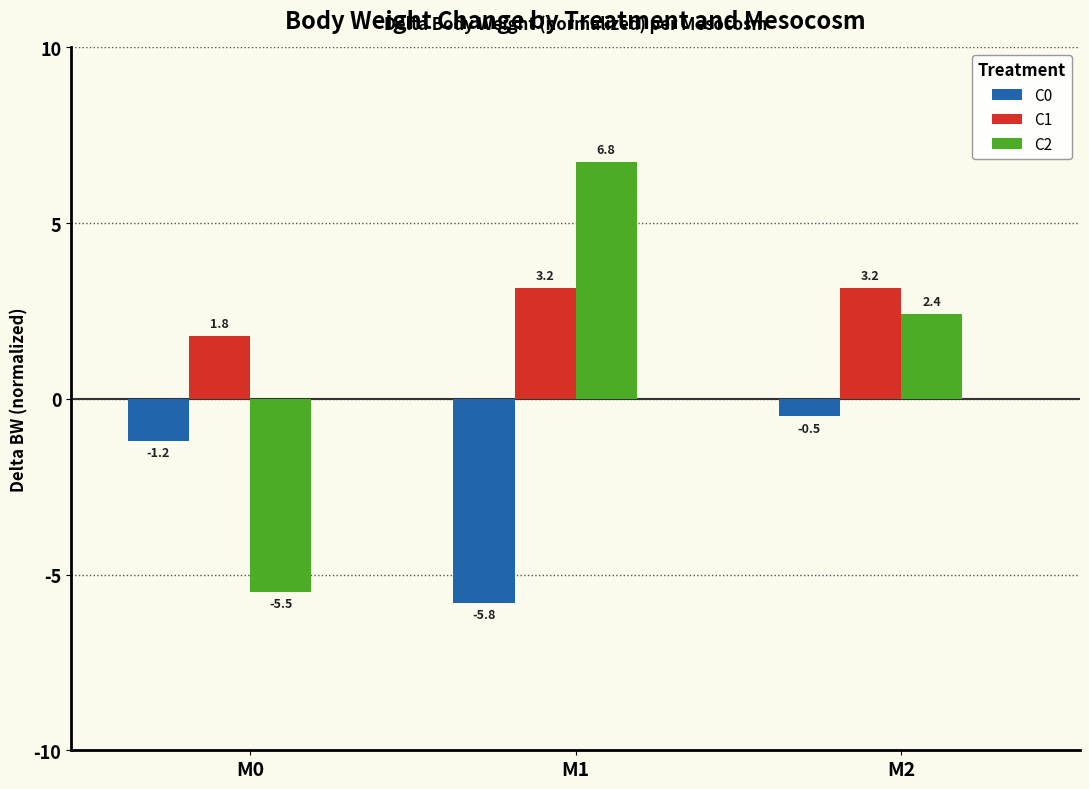

Rank the series at M1 from lowest to highest value.

C0, C1, C2